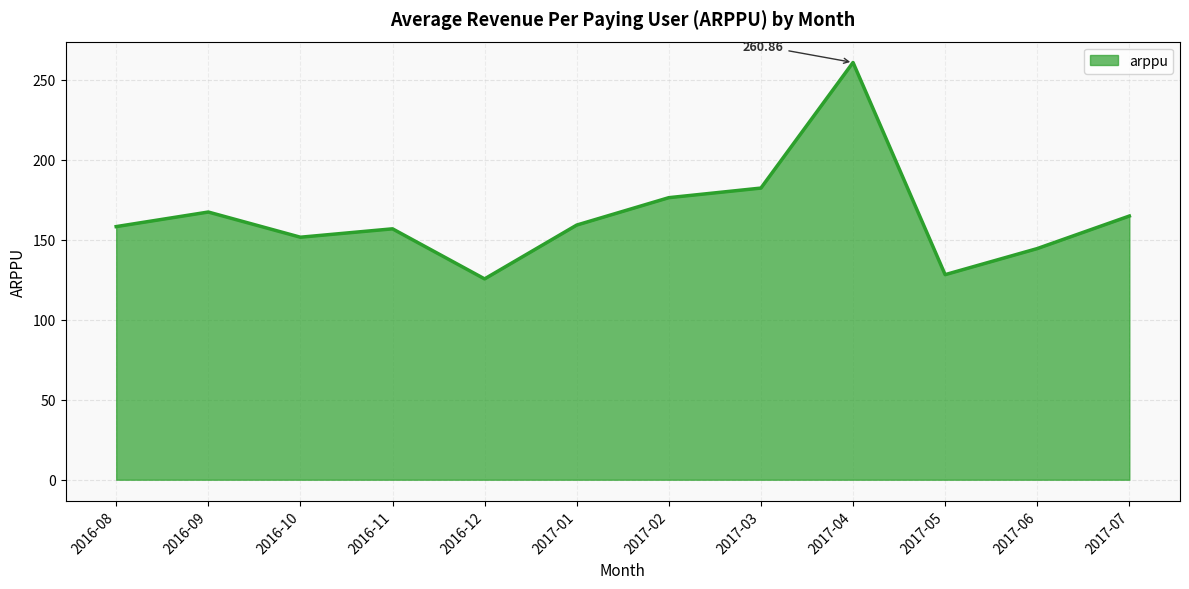

What is the greatest value displayed?

260.9